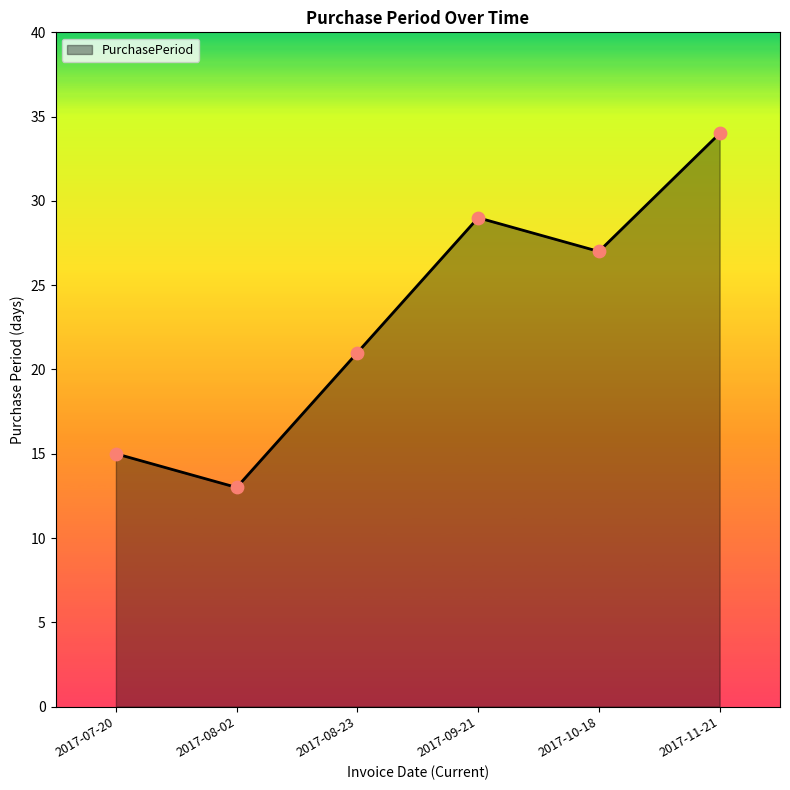

Which has a higher value, 2017-10-18 or 2017-07-20?

2017-10-18